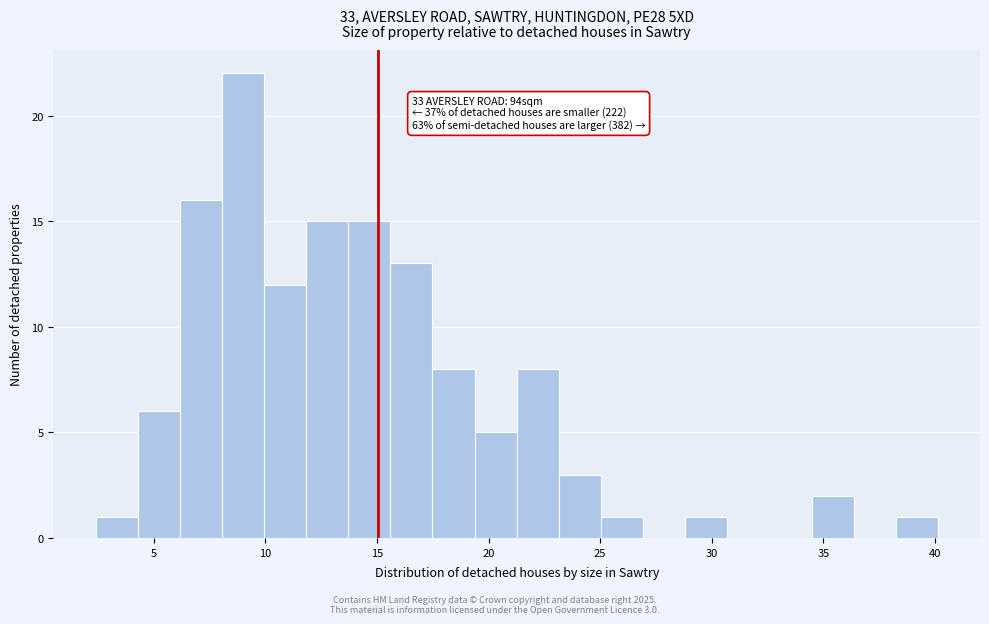

Read against the x-axis, roughly where is the centre of the tallest bar?

9.0